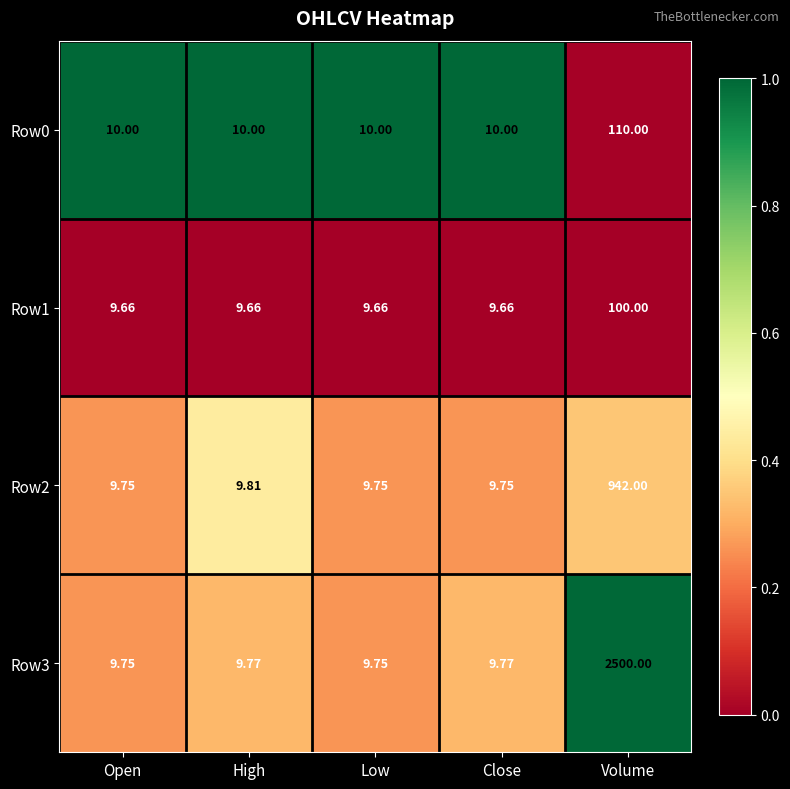

At which category is the sum across all series the highest?

Volume